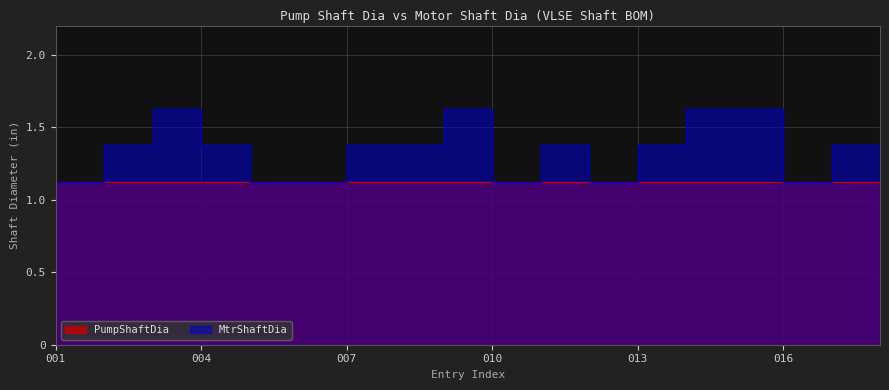

Does the chart have visible grid lines?

Yes